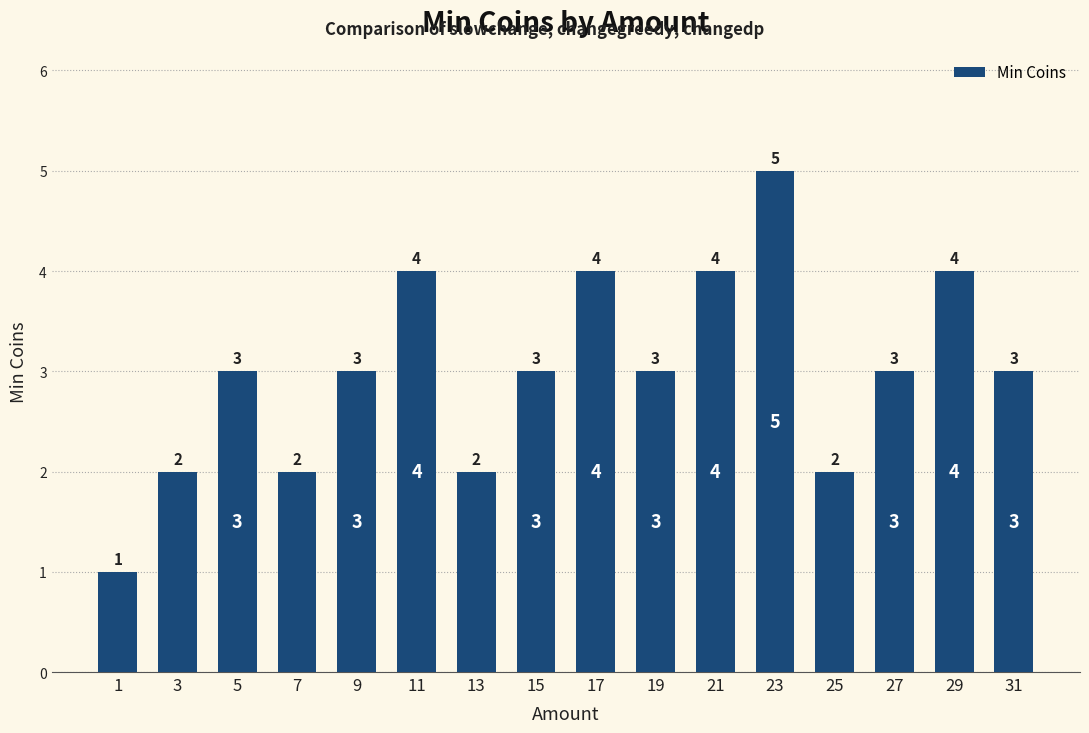

What is the sum of all values?

48